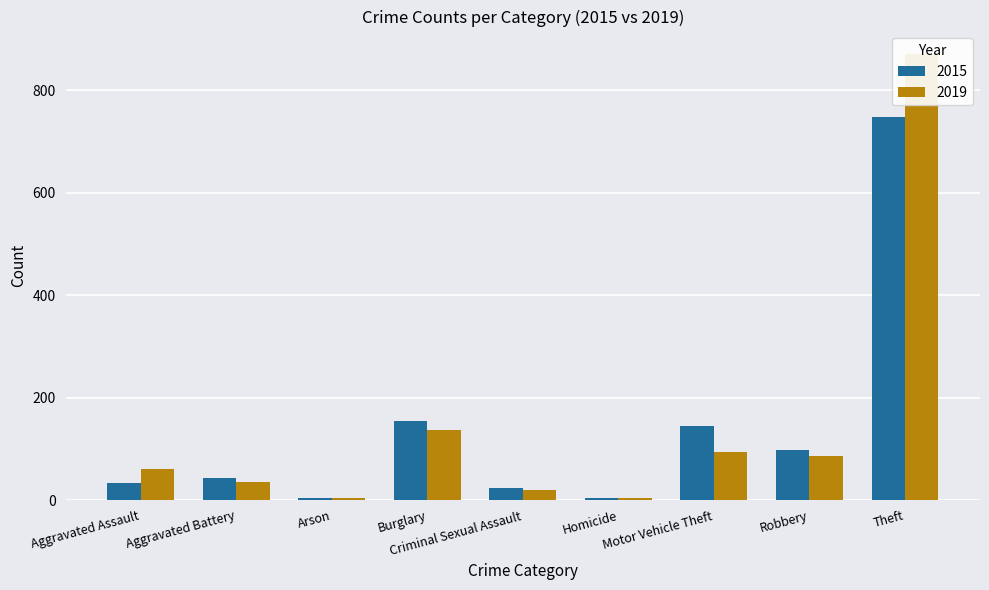

Reading right to left, what are all the values shown in this chart?

2015: Theft=748	Robbery=97	Motor Vehicle Theft=144	Homicide=4	Criminal Sexual Assault=24	Burglary=154	Arson=5	Aggravated Battery=43	Aggravated Assault=34
2019: Theft=871	Robbery=86	Motor Vehicle Theft=93	Homicide=4	Criminal Sexual Assault=19	Burglary=136	Arson=5	Aggravated Battery=35	Aggravated Assault=60